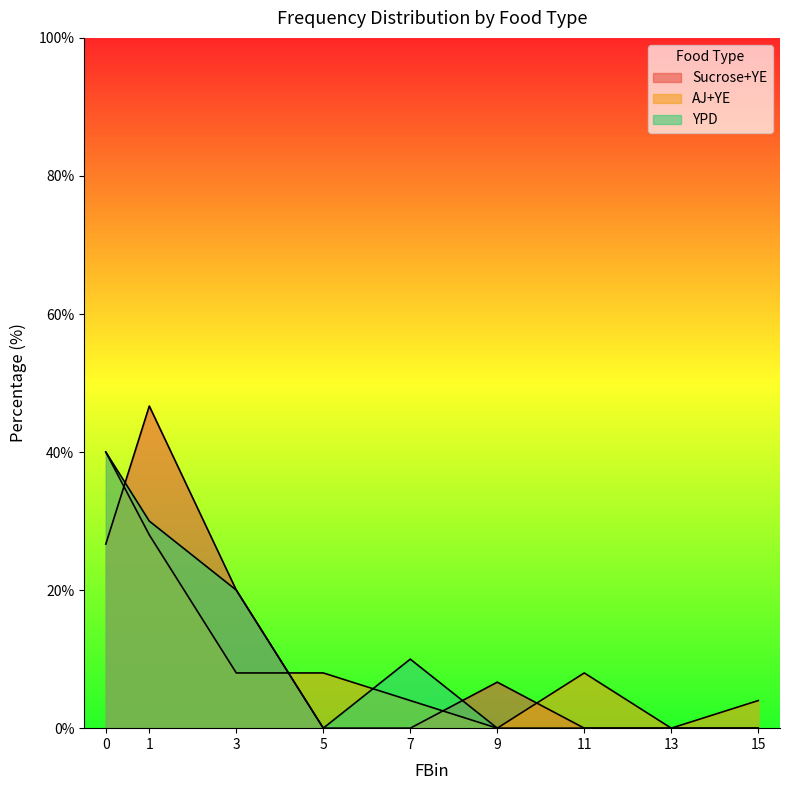

What is the difference between the AJ+YE values at 1 and 7?

24.0